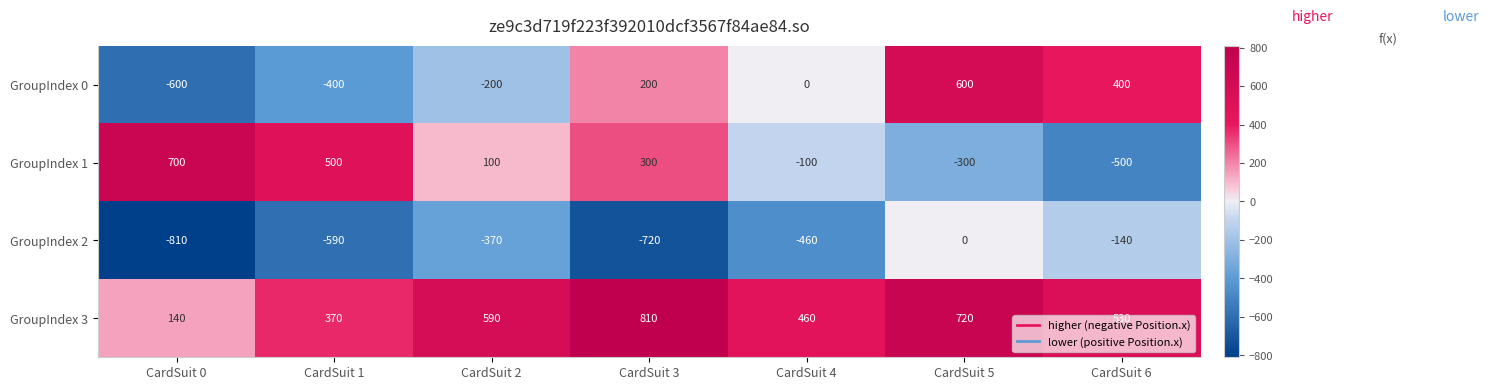

At CardSuit 6, list the series in order from smallest to largest.

GroupIndex 1, GroupIndex 2, GroupIndex 0, GroupIndex 3